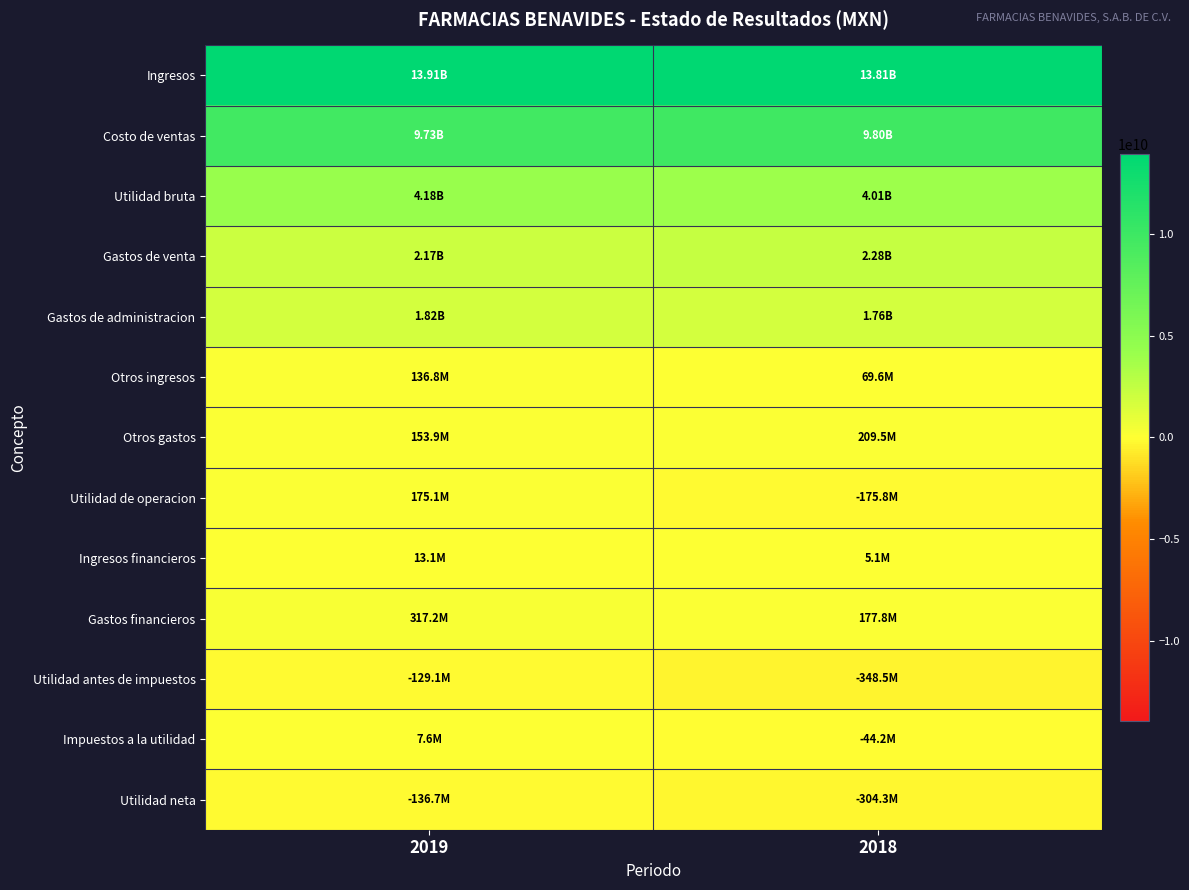

How many series are shown in this chart?

13